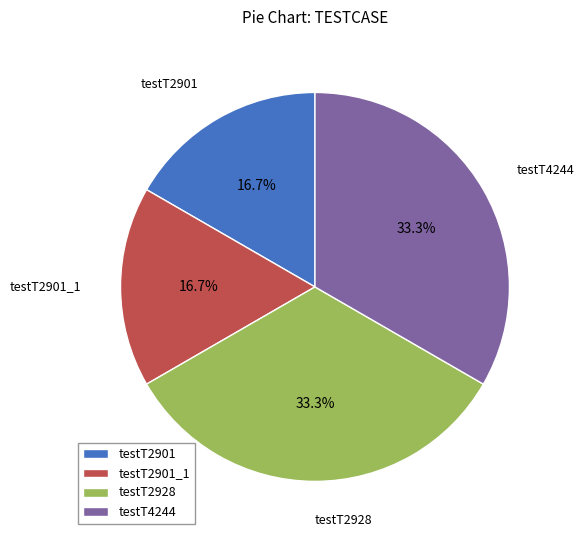

What portion of the pie excludes testT2928?

66.7%